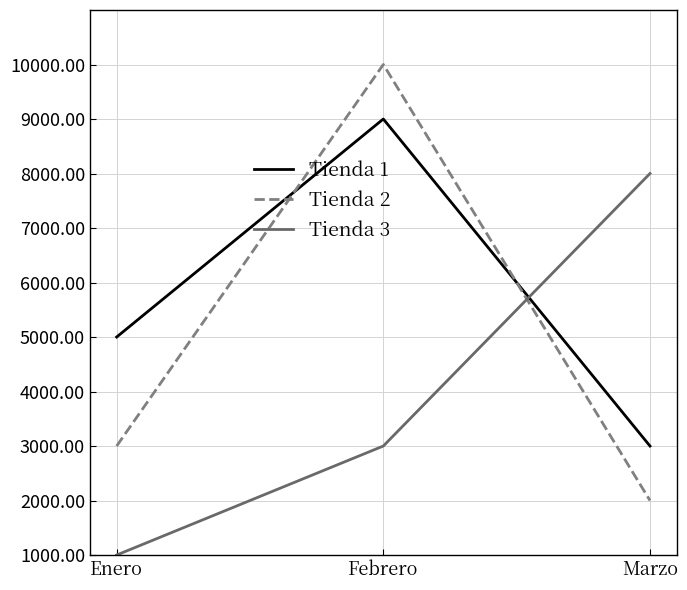

What is the approximate value of Tienda 3 at Enero, to the nearest 50?

1000